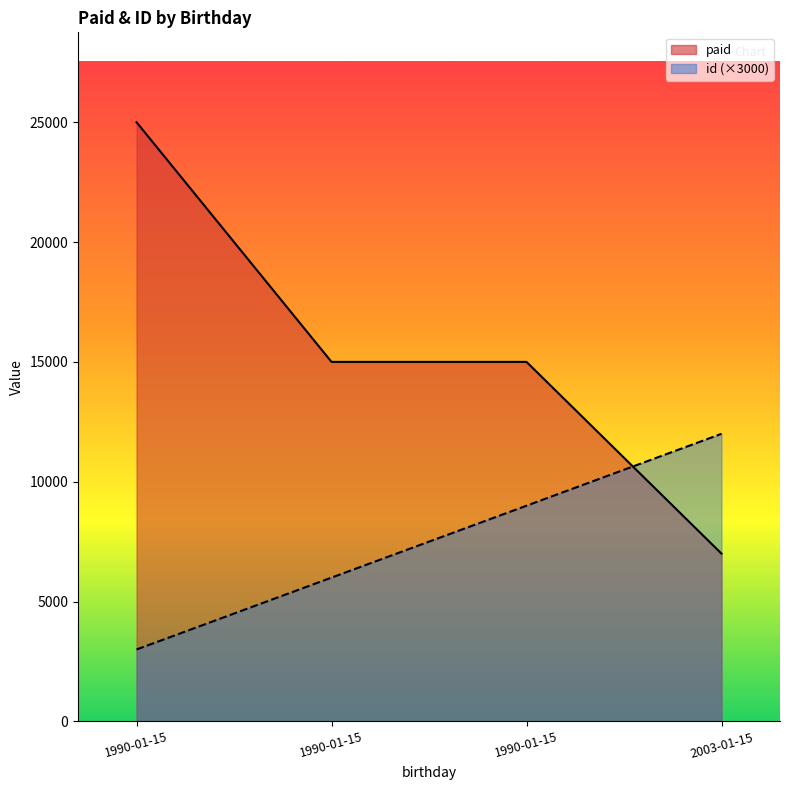

What are all the series names shown in the legend?

paid, id (×3000)